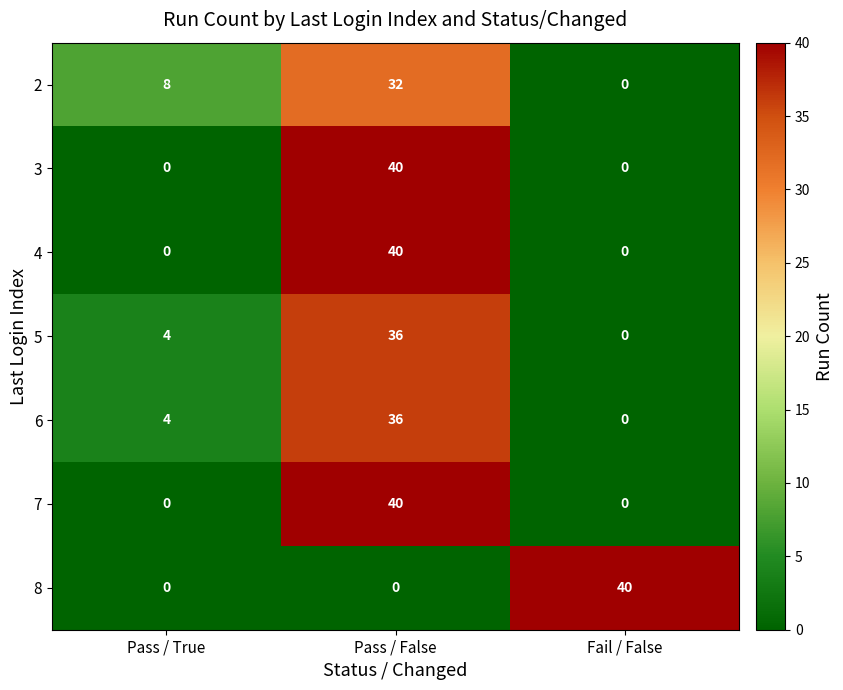

What is the spread (max minus min) of values at Pass / True?

8